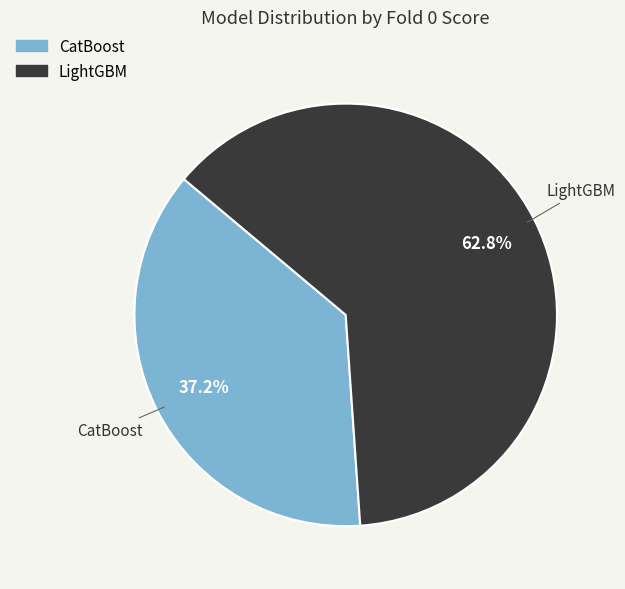

How many slices are in this pie chart?

2